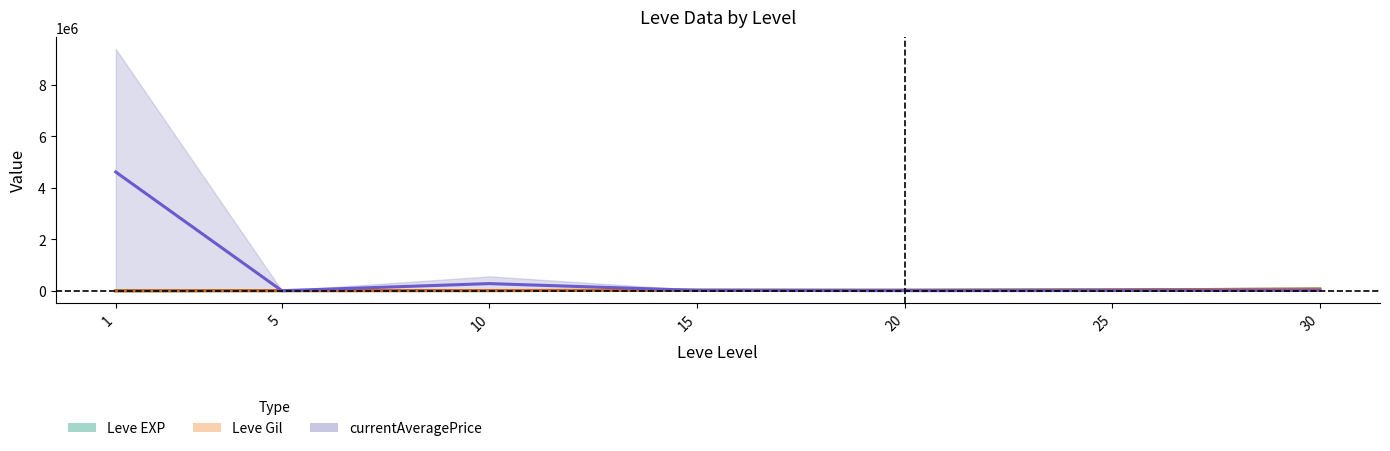

Between 1 and 5, which series saw the biggest shift?

currentAveragePrice mid